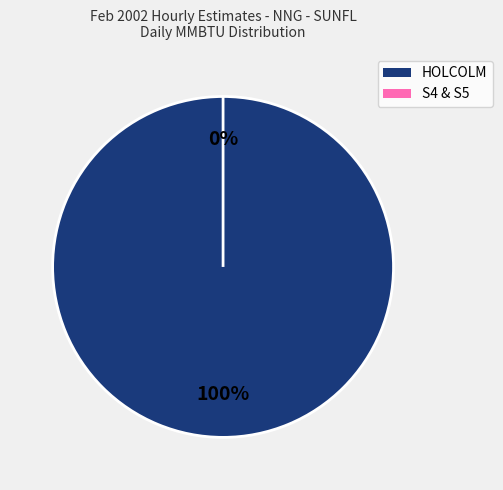

Do HOLCOLM MMBTU and S4 & S5 MMBTU together represent more than half of the pie?

Yes